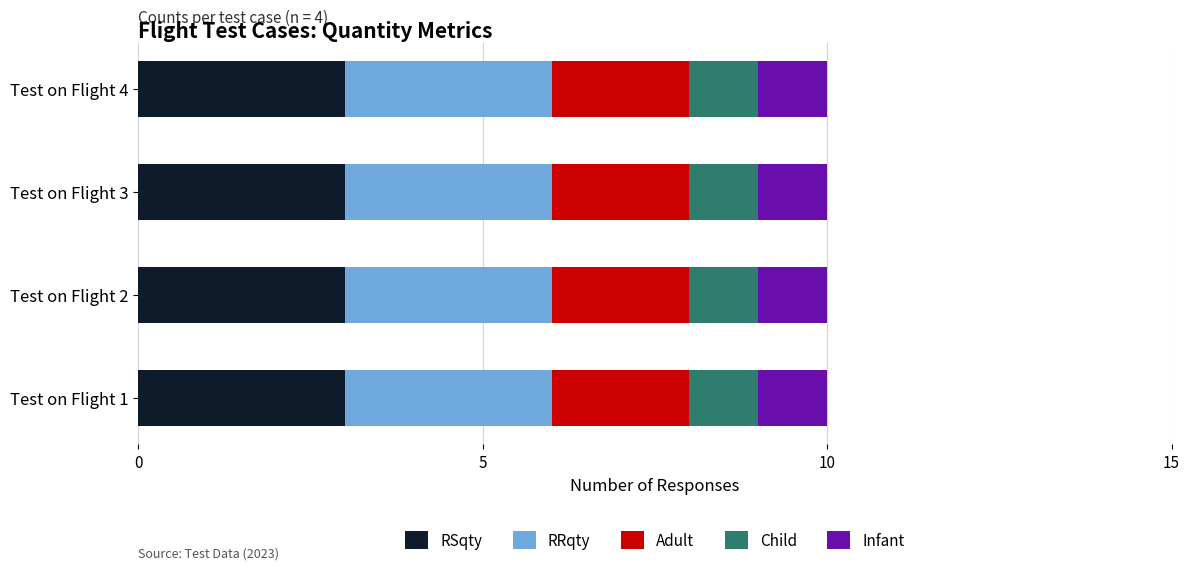

What is the sum of all RSqty values?

12